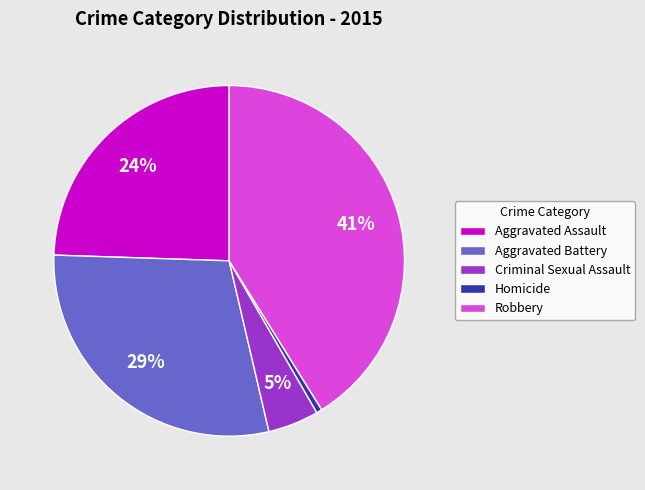

True or false: Aggravated Assault accounts for 24% of the total.

True